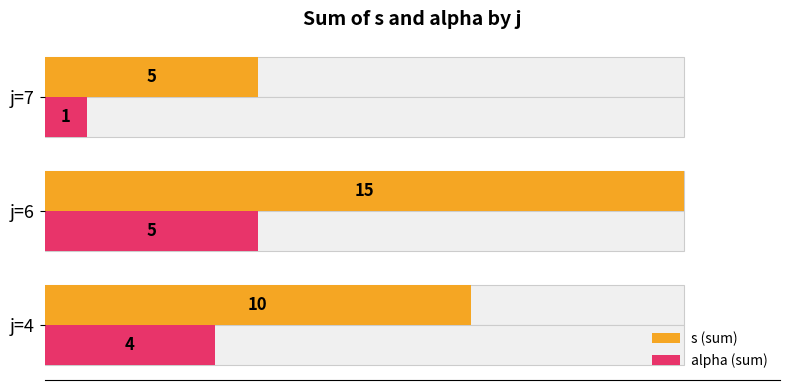

Reading left to right, what are all the values shown in this chart?

s (sum): 0=10	2=15	4=5
alpha (sum): 0=4	2=5	4=1